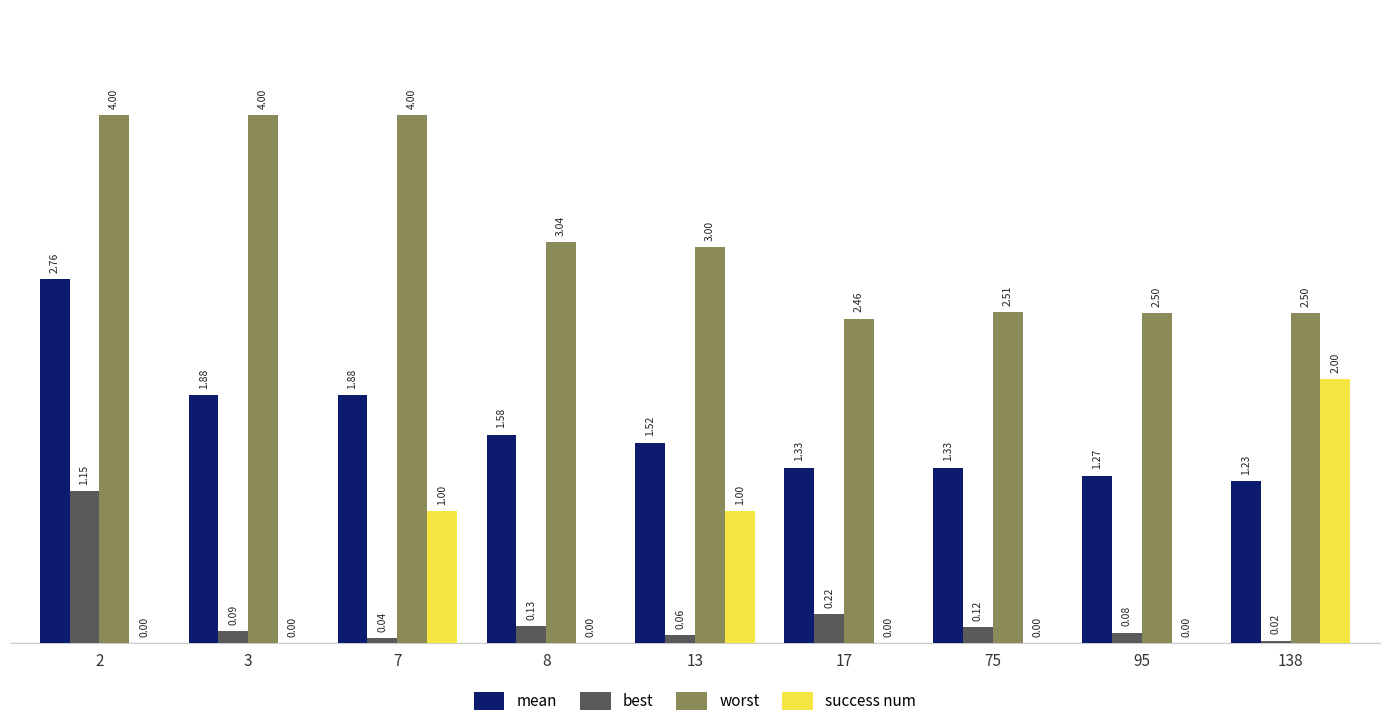

Is the value of worst at 138 greater than the value of mean at 17?

Yes